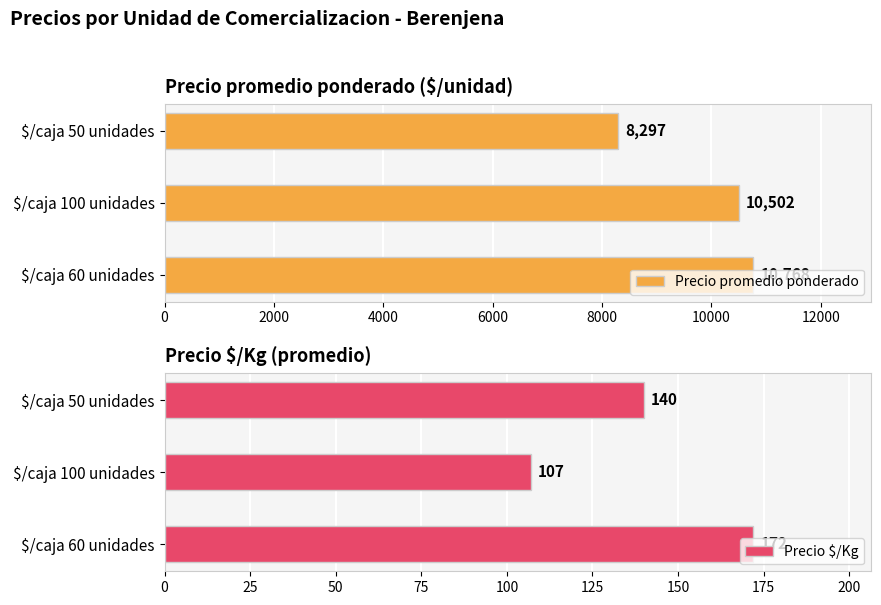

What is the sum of all Precio $/Kg values?

419